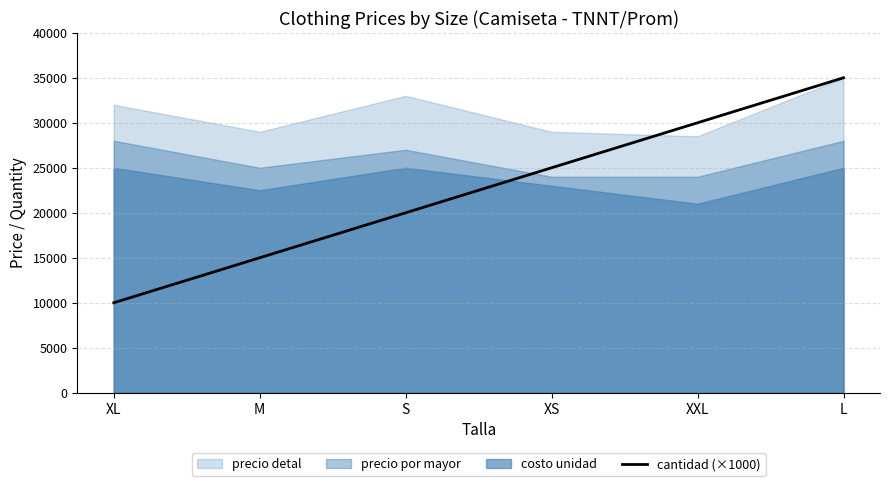

Rank the categories by cantidad (×1000) value from lowest to highest.

XL, M, S, XS, XXL, L